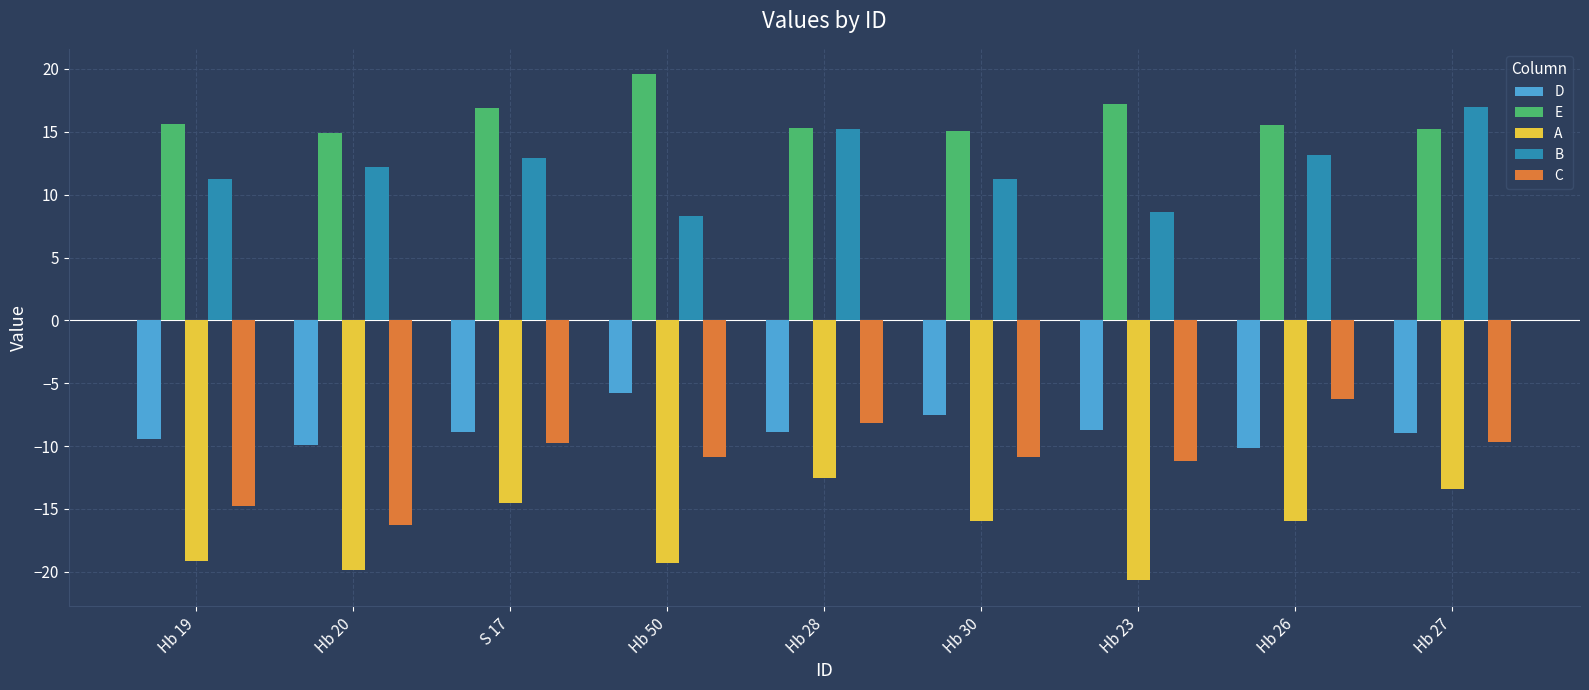

What is the difference between the C values at Hb 28 and Hb 23?

3.1